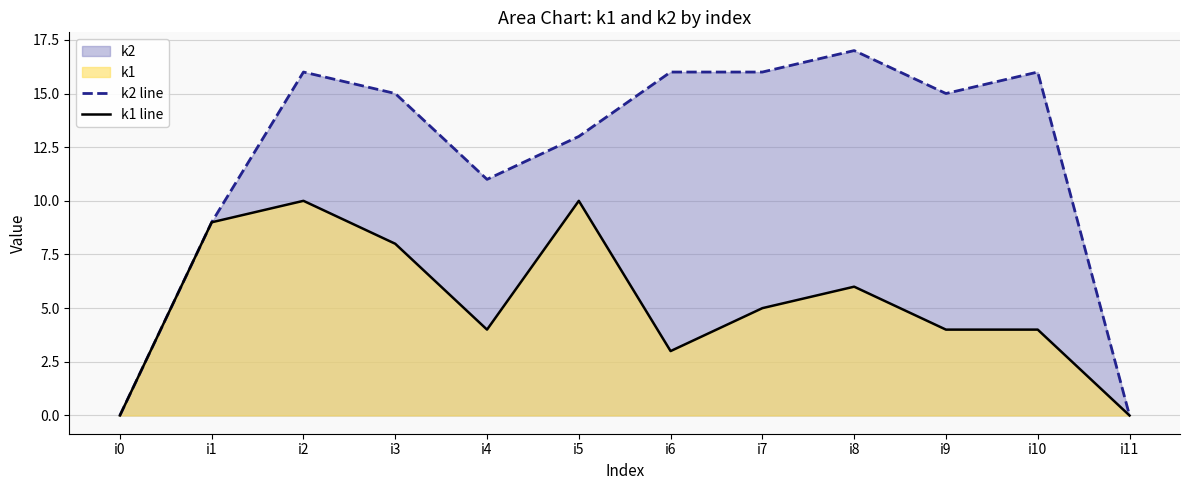

Where is k2 line nearest to the value 8?

i1